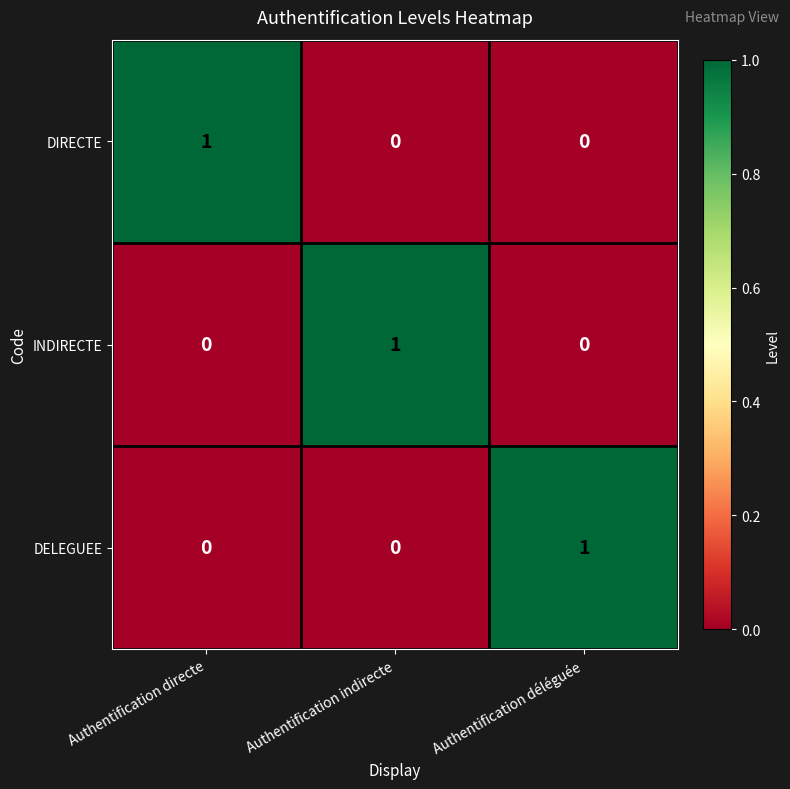

The DELEGUEE series shows 0 at Authentification déléguée. True or false?

False